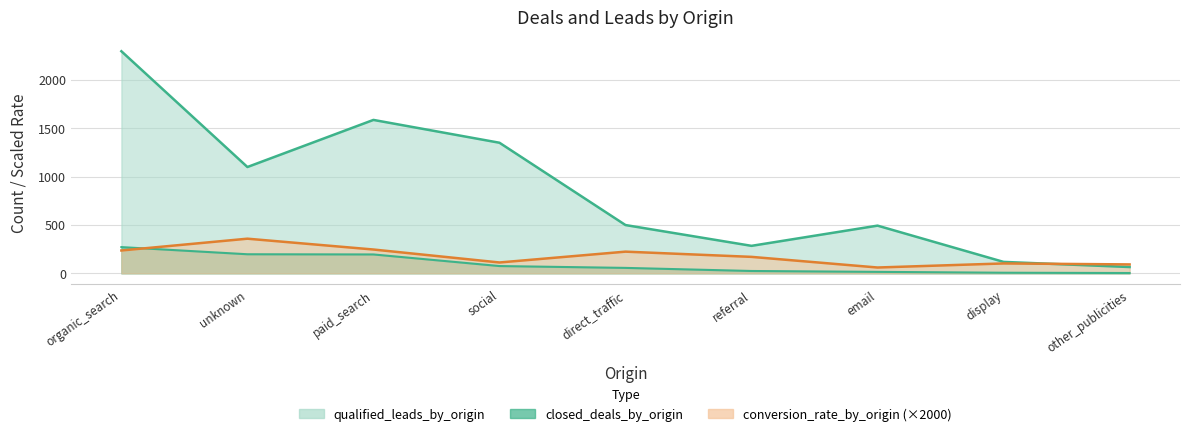

What is the label of the 7th point from the right?

paid_search